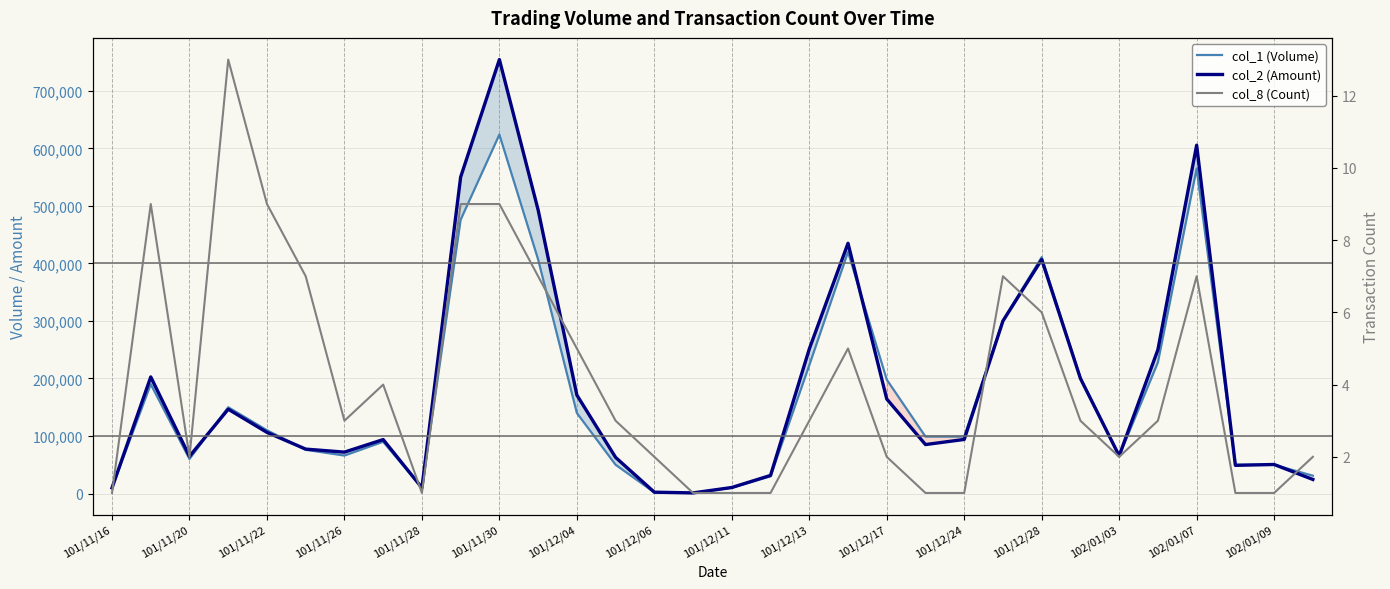

True or false: col_8 (Count) and col_1 (Volume) intersect in this chart.

False